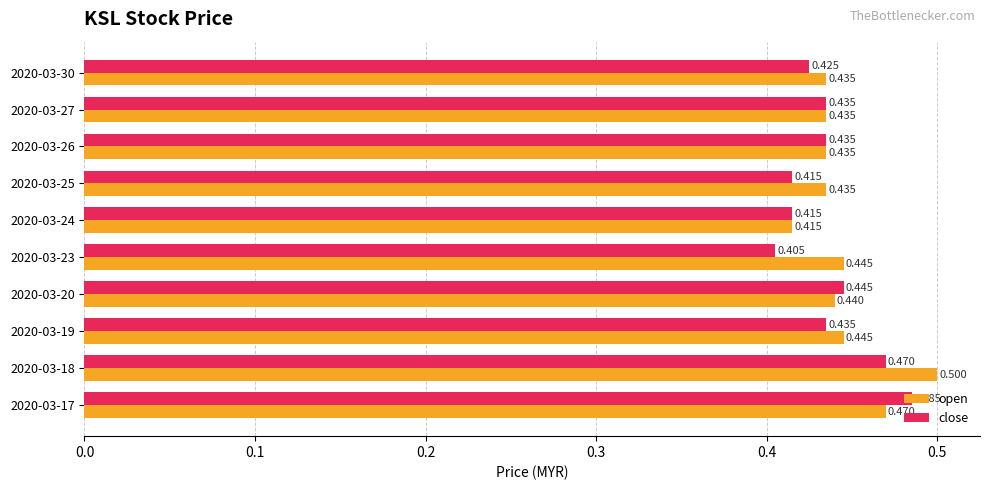

What is the difference between the maximum and minimum values in the close series?

0.1